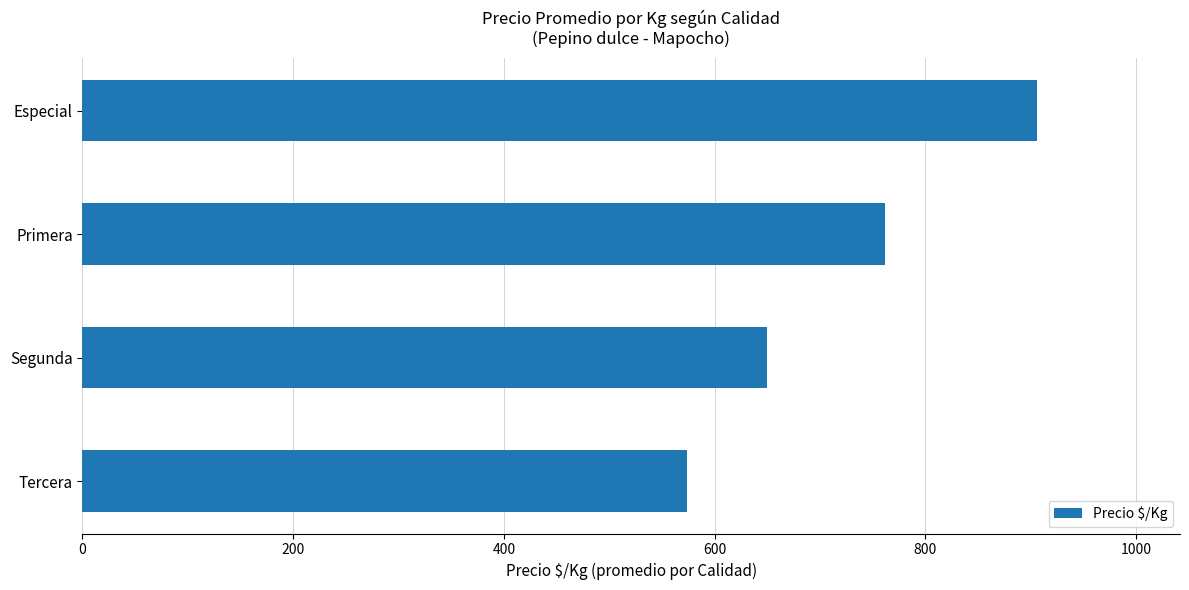

At which label is the value closest to 740?

Primera